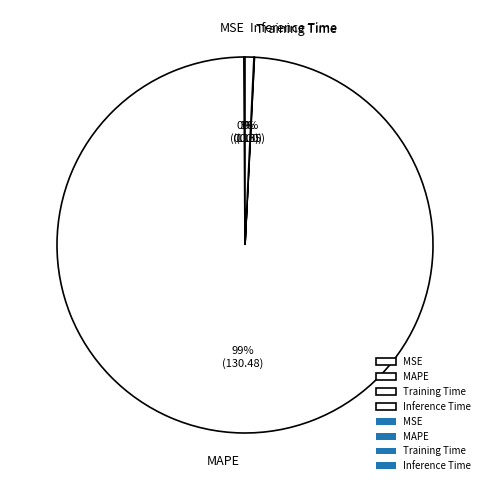

What percentage is the MAPE slice, to the nearest percent?

99%